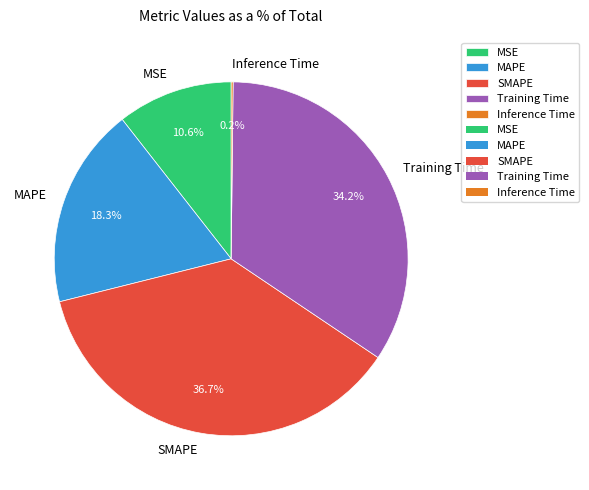

Is it true that MSE is 18% of the pie?

False